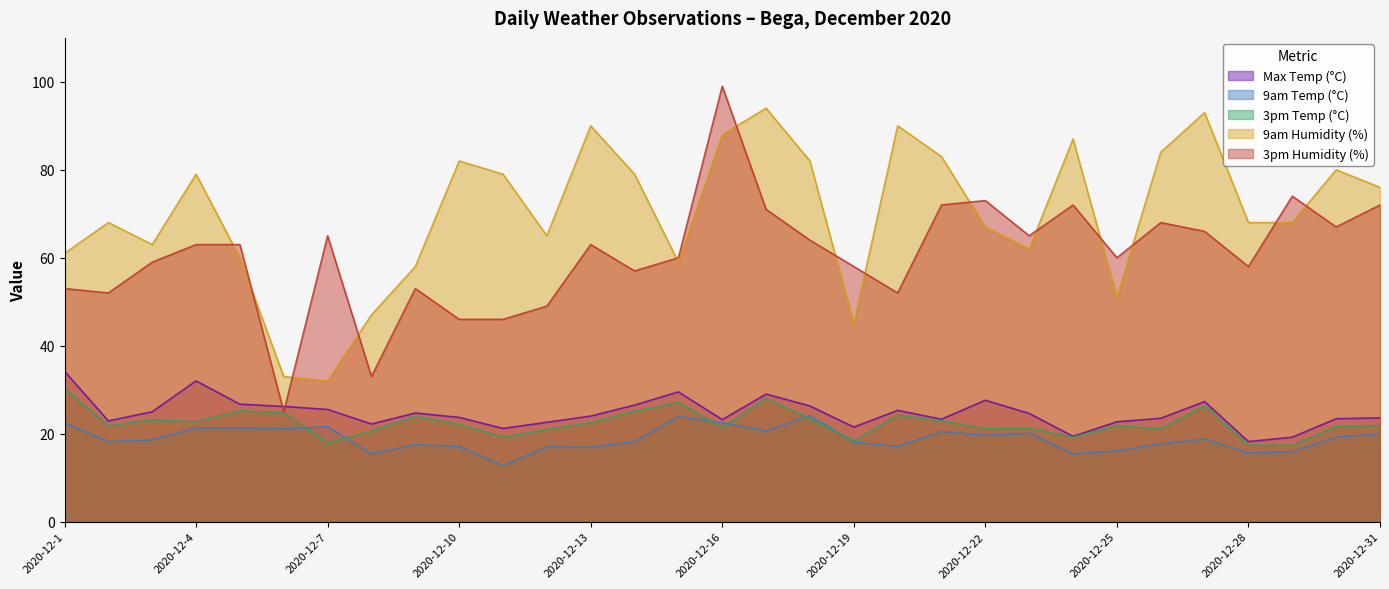

What is the lowest value of the 9am Temp (°C) series?

12.7